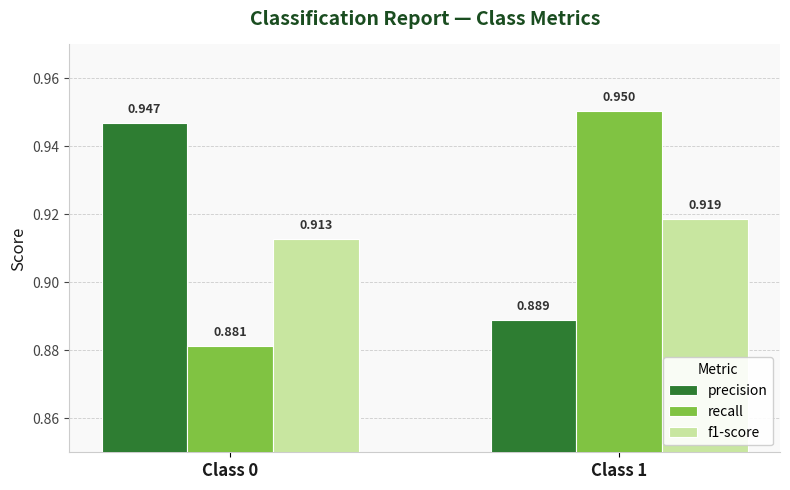

What is the sum of all precision values?

1.8